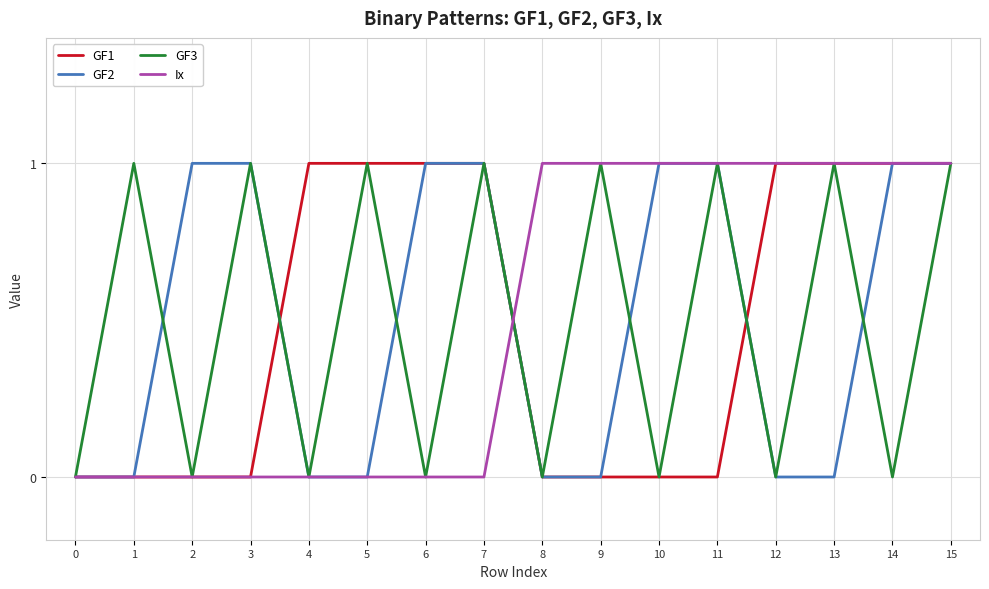

What are all the series names shown in the legend?

GF1, GF2, GF3, Ix